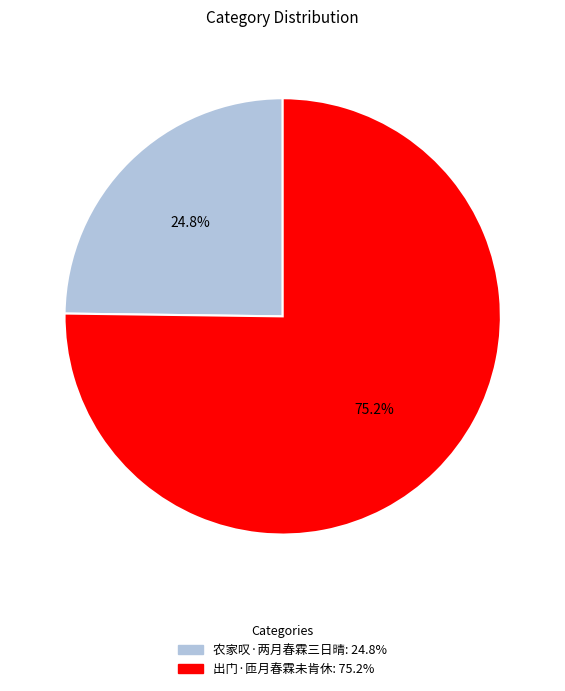

What is the ratio of the value at 农家叹·两月春霖三日晴 to the value at 出门·匝月春霖未肯休?

0.3